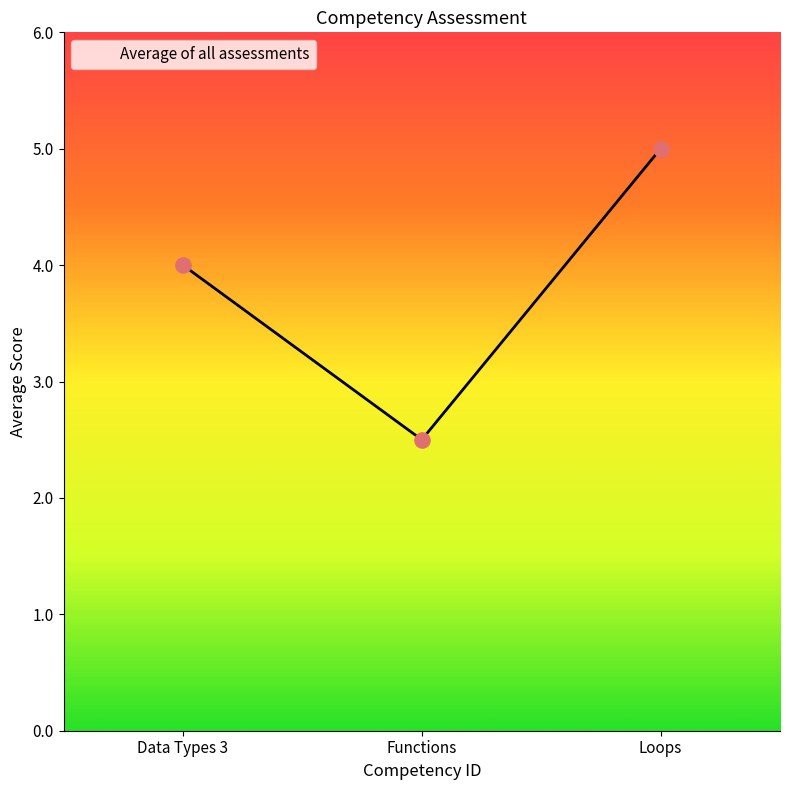

What is the ratio of the value at Data Types 3 to the value at Loops?

0.8